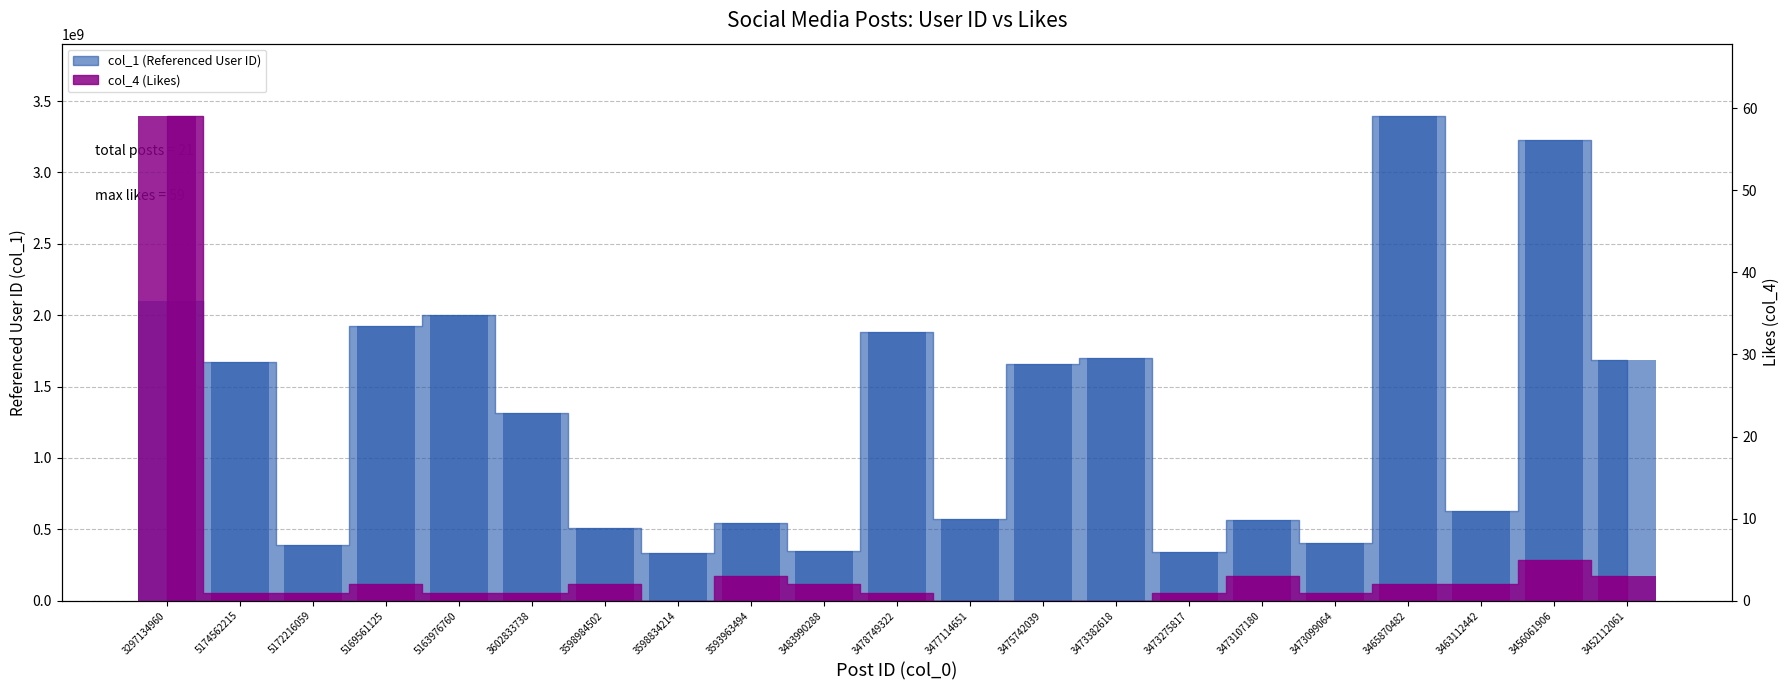

How many values in the col_4 series exceed 1?

10